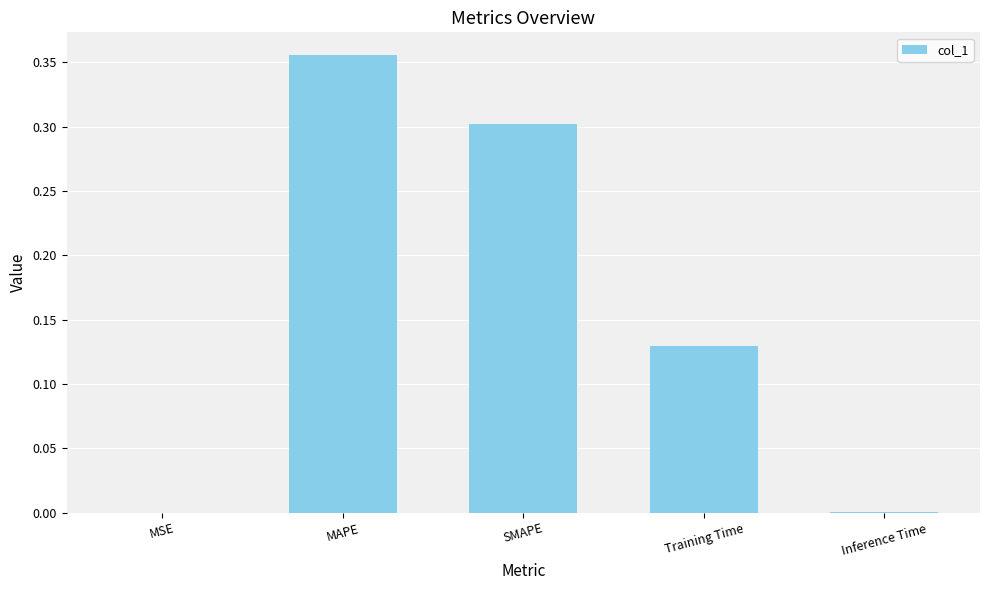

What is the sum of all values?

0.8